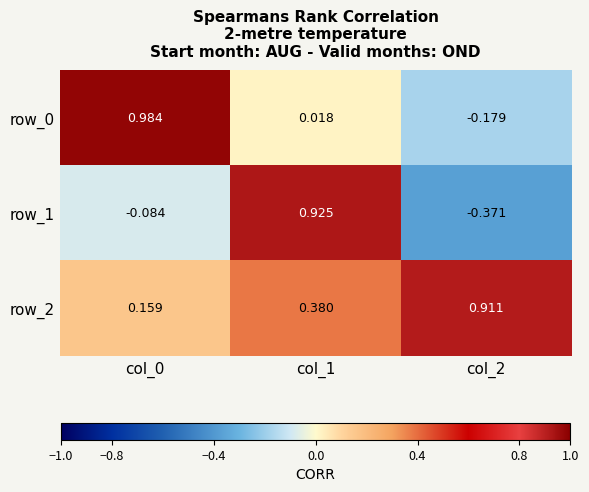

The row_1 series shows -0.6 at col_2. True or false?

False